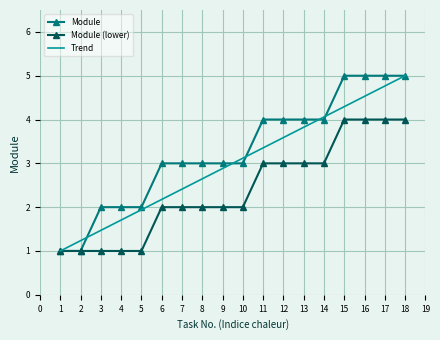

Reading right to left, extract all data points from this chart.

Module: 5.0	5.0	5.0	5.0	4.0	4.0	4.0	4.0	3.0	3.0	3.0	3.0	3.0	2.0	2.0	2.0	1.0	1.0
Module (lower): 4.0	4.0	4.0	4.0	3.0	3.0	3.0	3.0	2.0	2.0	2.0	2.0	2.0	1.0	1.0	1.0	1.0	1.0
Trend: 5.0	4.8	4.5	4.3	4.1	3.8	3.6	3.4	3.1	2.9	2.6	2.4	2.2	1.9	1.7	1.5	1.2	1.0